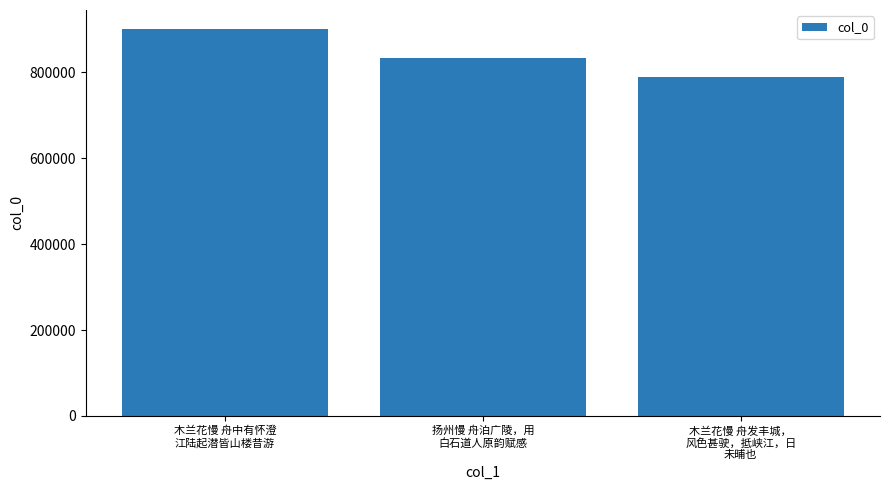

What is the label of the 3rd bar from the right?

木兰花慢 舟中有怀澄
江陆起潜皆山楼昔游